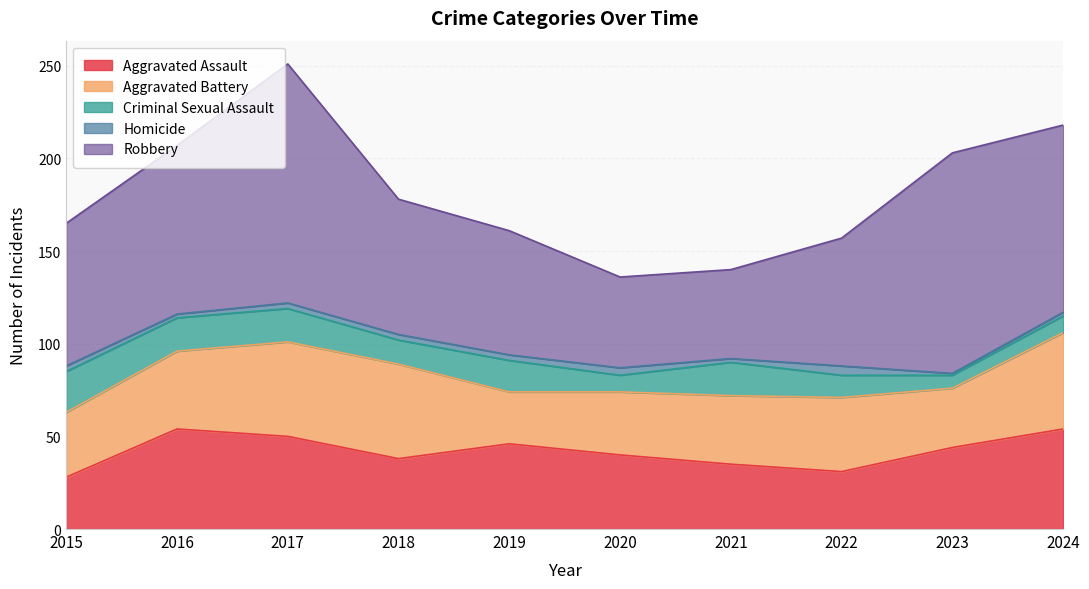

What is the highest value of the Criminal Sexual Assault series?

22